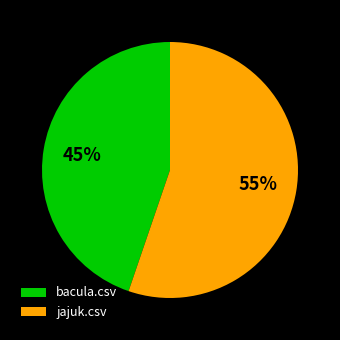

Between bacula.csv and jajuk.csv, which is larger?

jajuk.csv